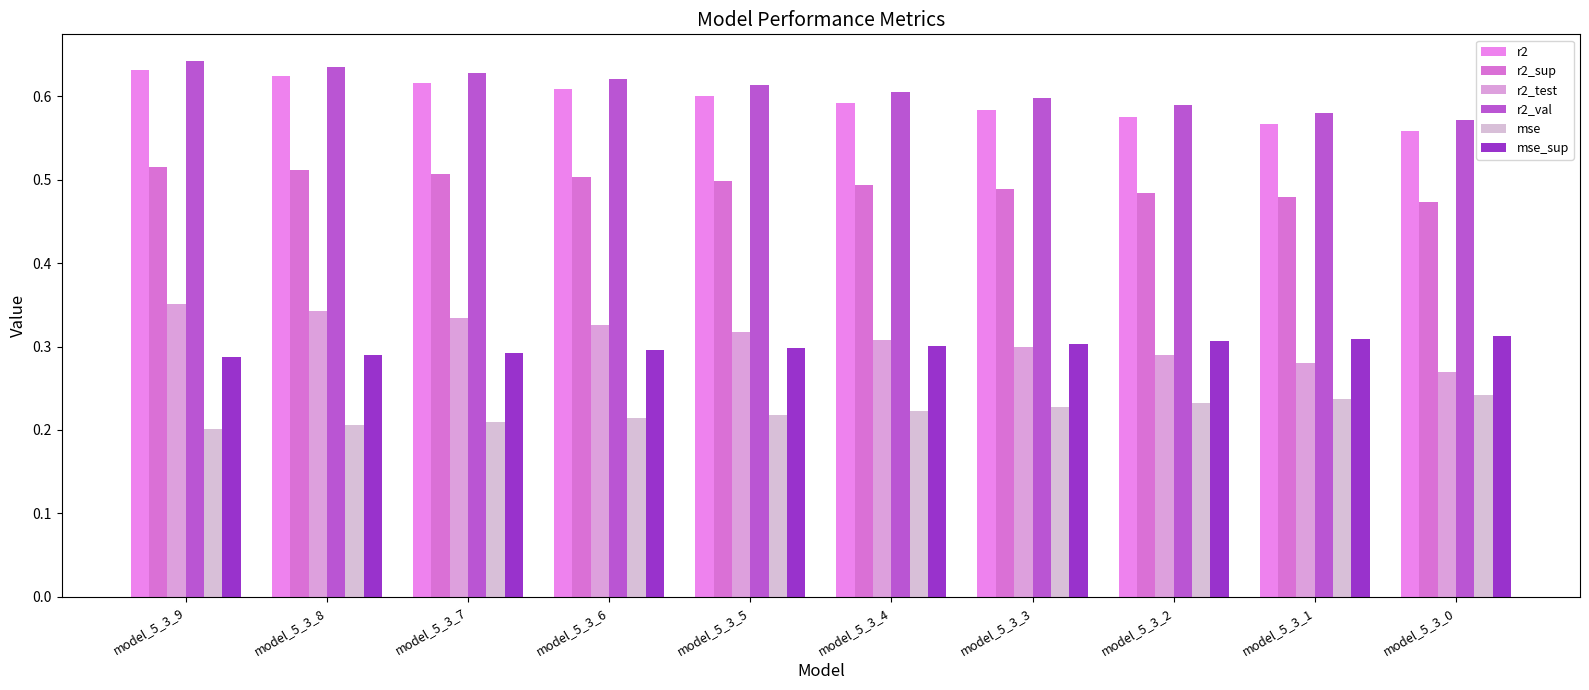

Which category has the highest value across all series?

model_5_3_9